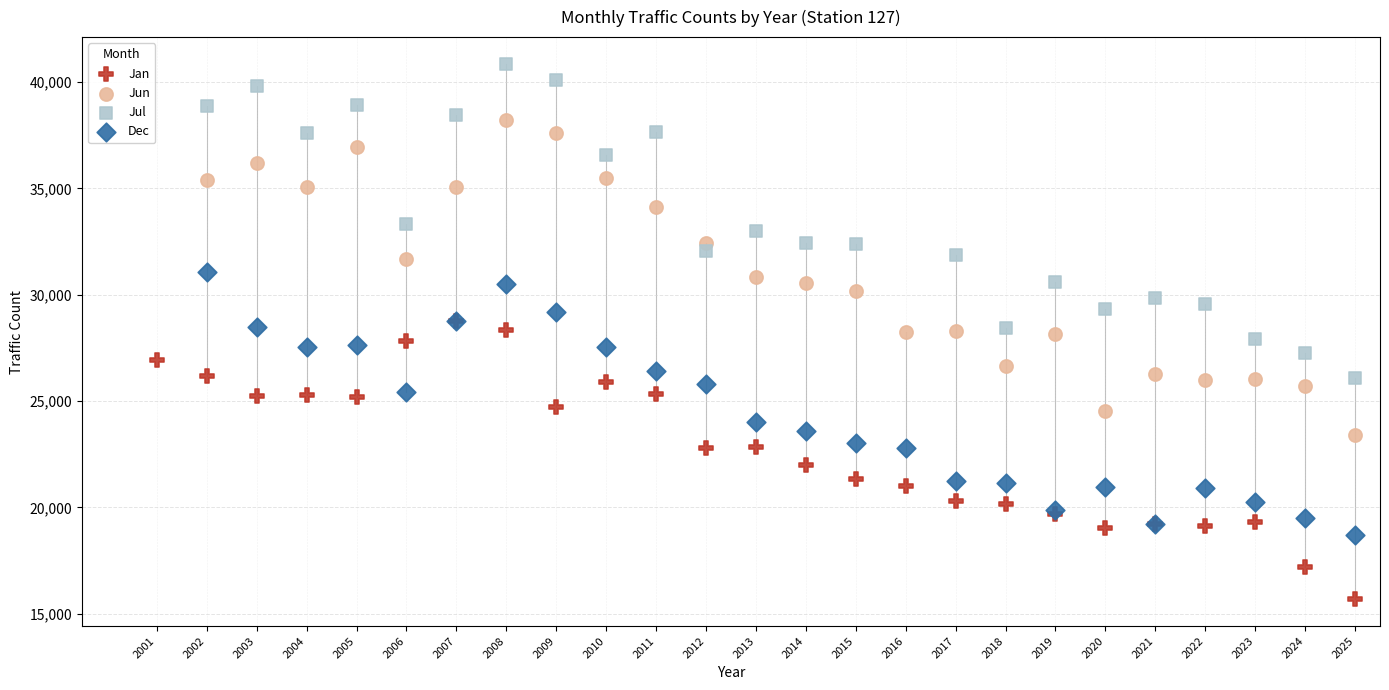

Which series reaches the minimum Y coordinate?

Jan